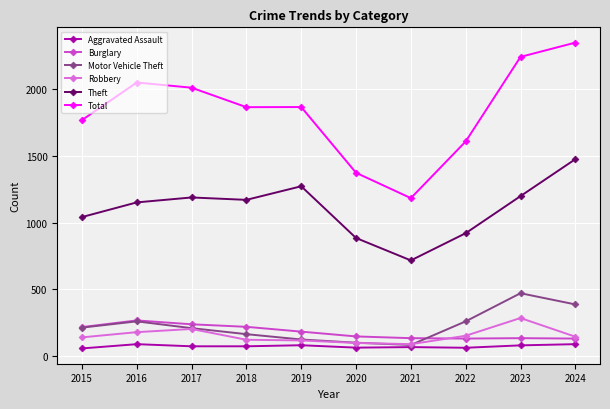

How many lines are shown in the chart?

6